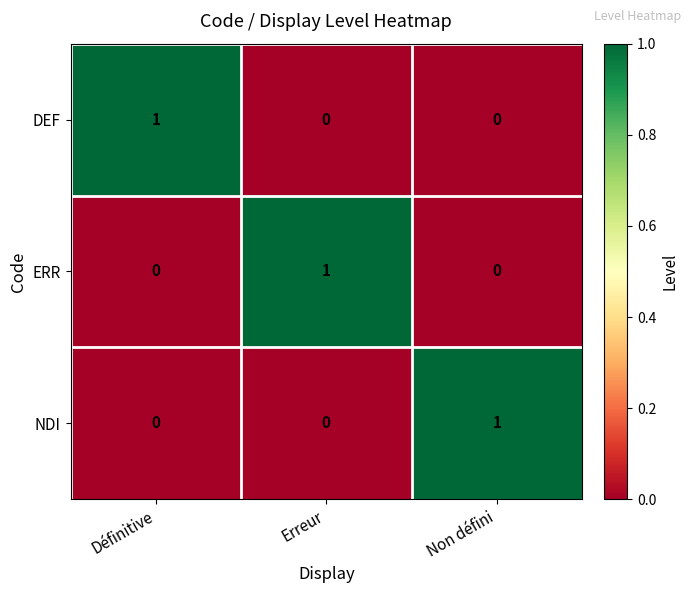

At how many categories does at least one series exceed 0?

3